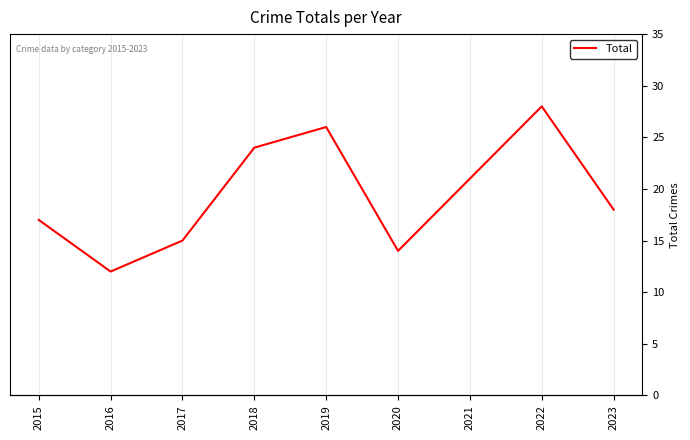

Is this an area chart (filled region under the line)?

No